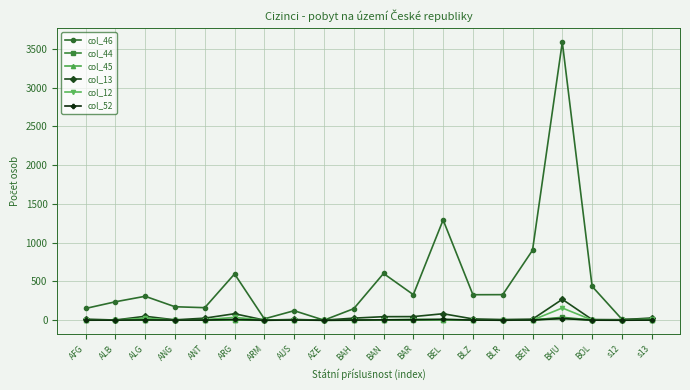

What is the label of the 8th point from the right?

BEL